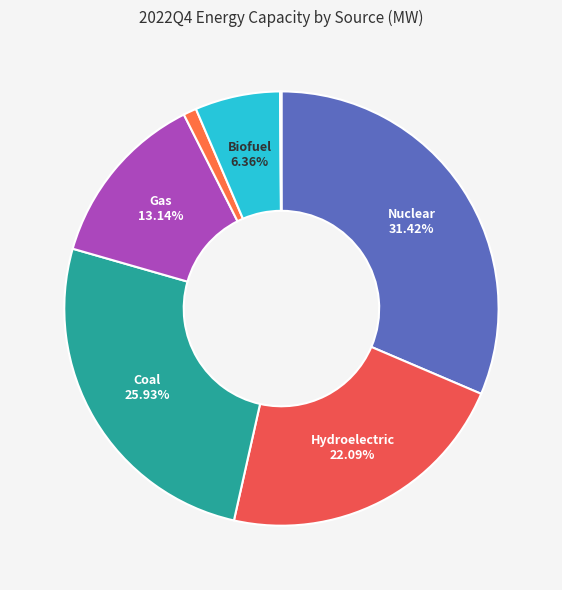

To the nearest percent, what is the average slice percentage?

12%